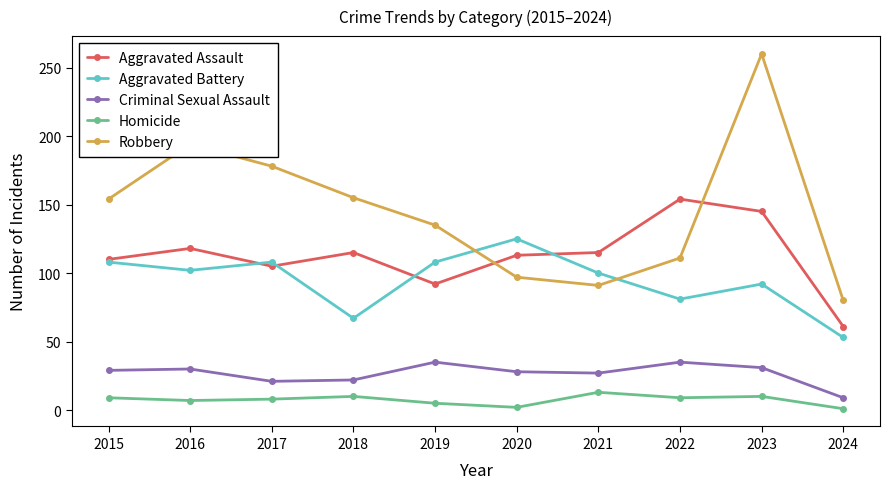

True or false: Homicide and Criminal Sexual Assault cross at least once.

False